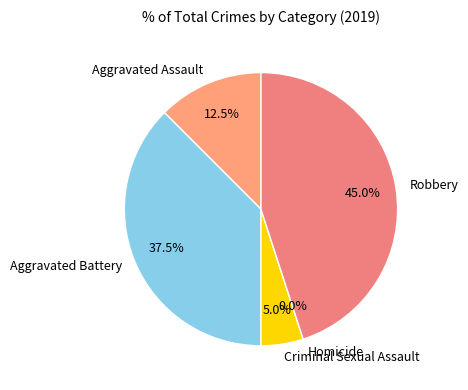

Is there a majority slice in this chart?

No